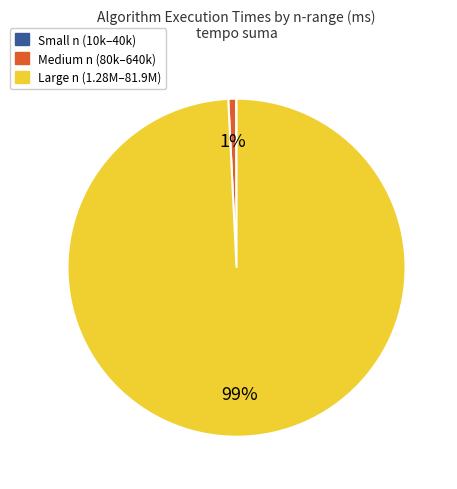

What percentage is the Medium n (80k–640k) slice, to the nearest percent?

1%